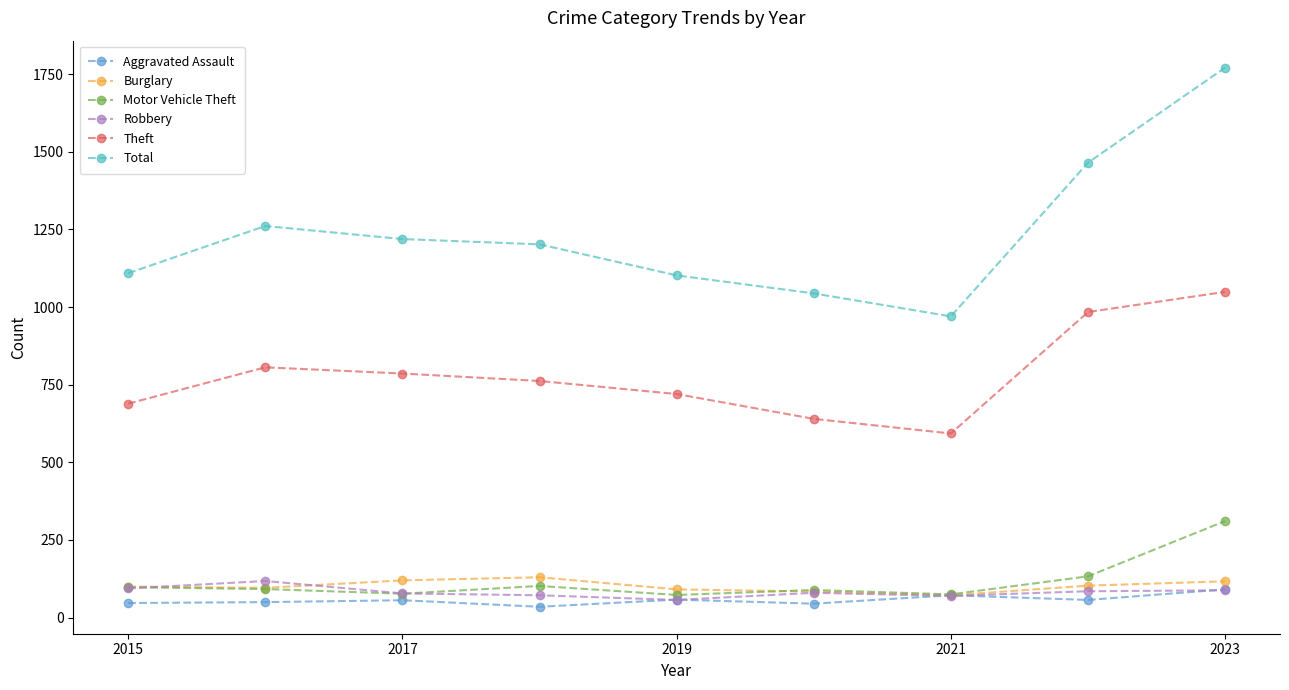

Which series has the largest total across all categories?

Total